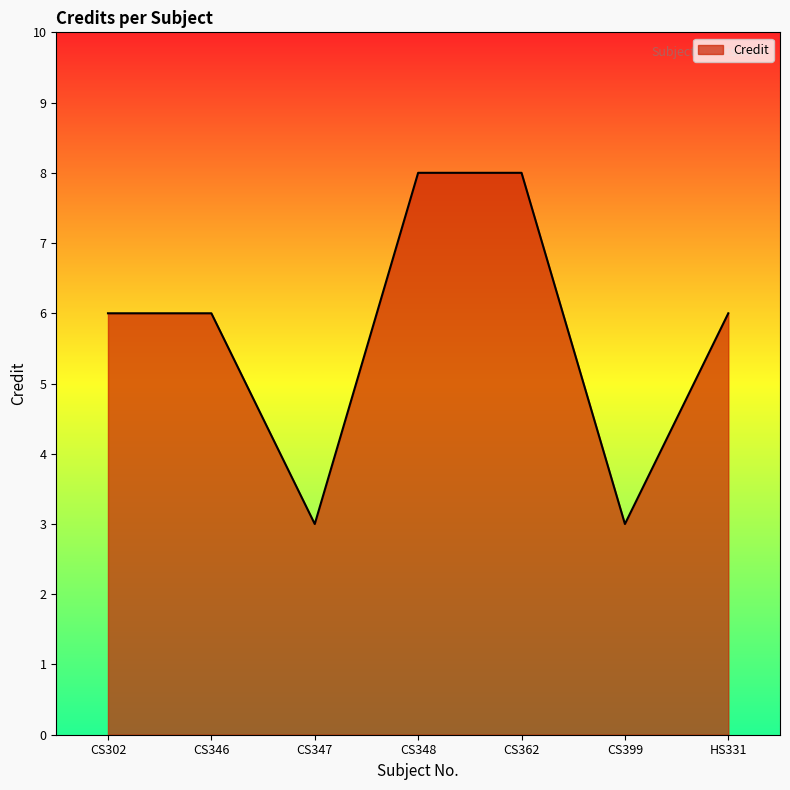

What is the average value?

6